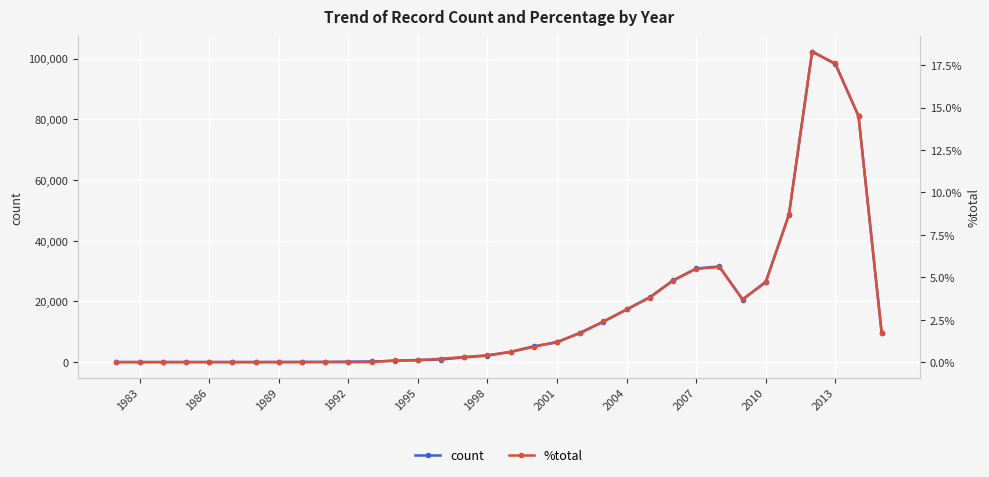

What is the maximum value for count?

102315